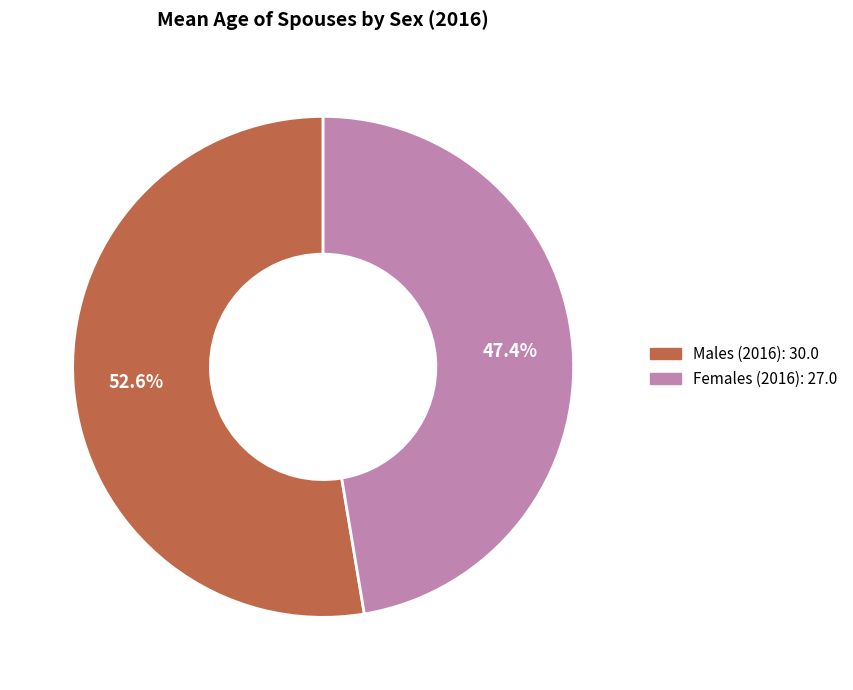

To the nearest percent, what is the difference between the Males and Females slice percentages?

5%